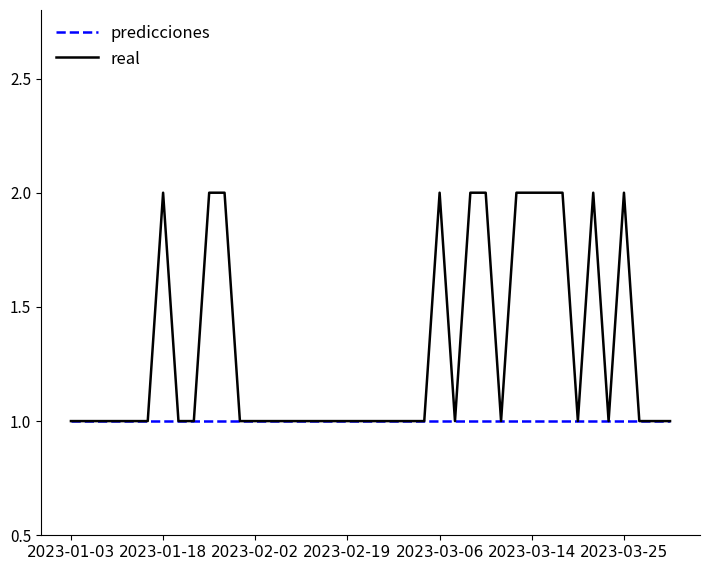

Which series has the widest spread of values?

real